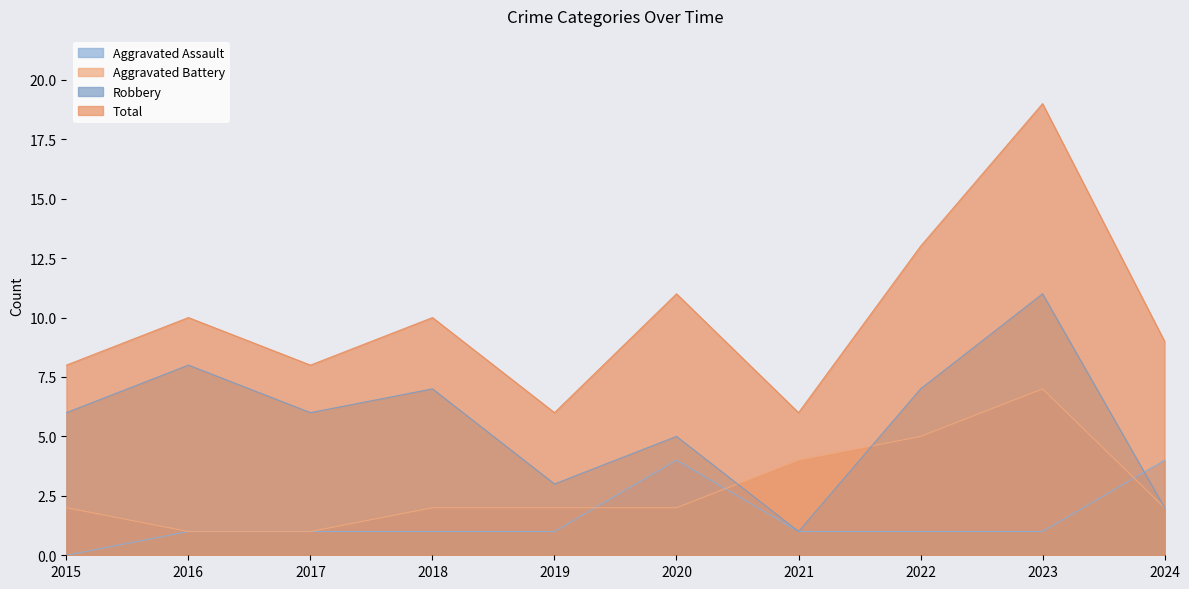

Which series changed the most between 2015 and 2018?

Total